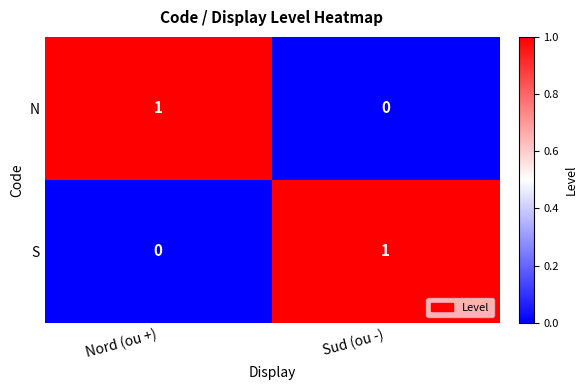

Which category has the highest value in the S series?

Sud (ou -)